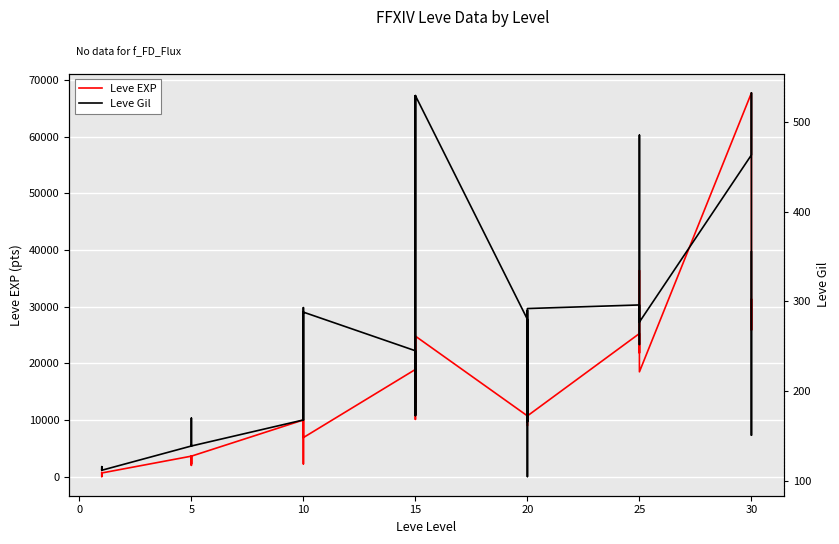

Which series has the largest range (max minus min)?

Leve EXP